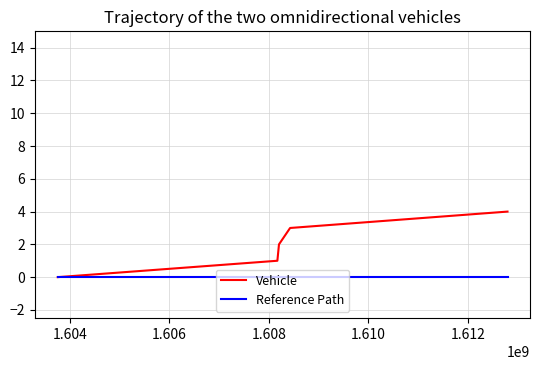

Which series has the largest total across all categories?

Vehicle